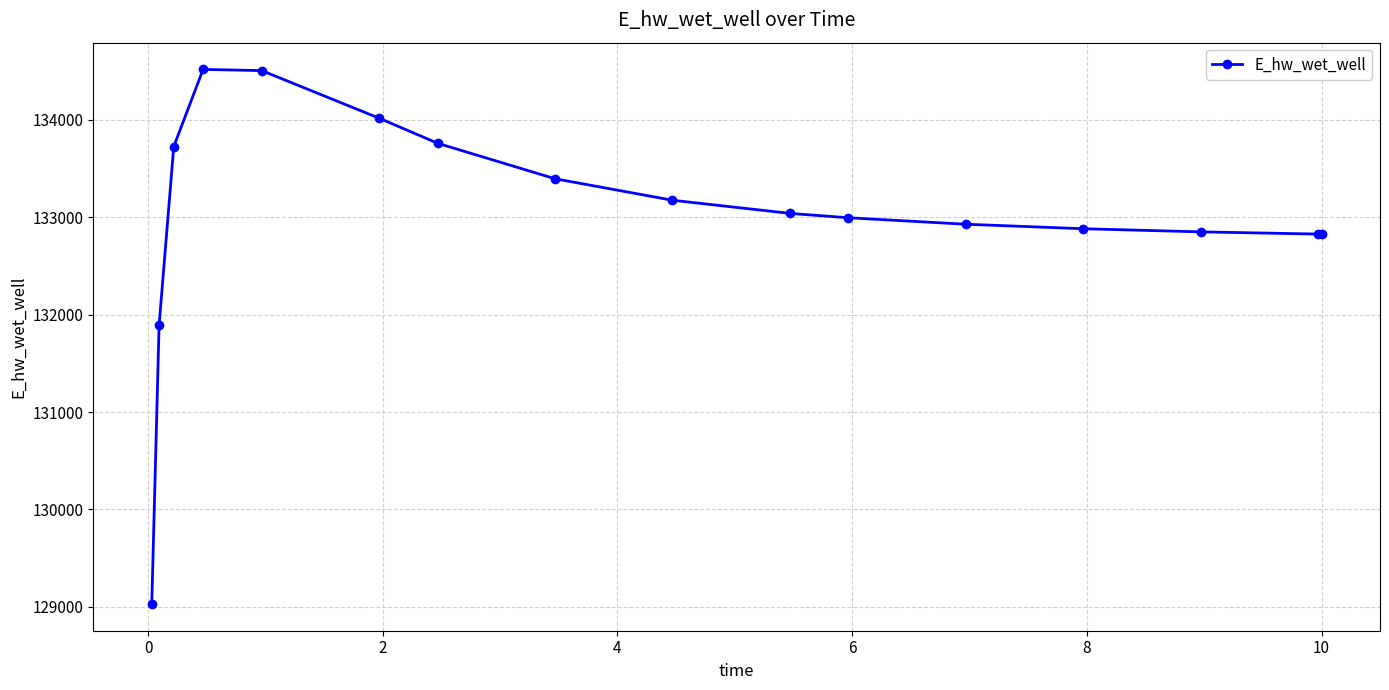

What is the difference between the maximum and minimum values?

5488.2